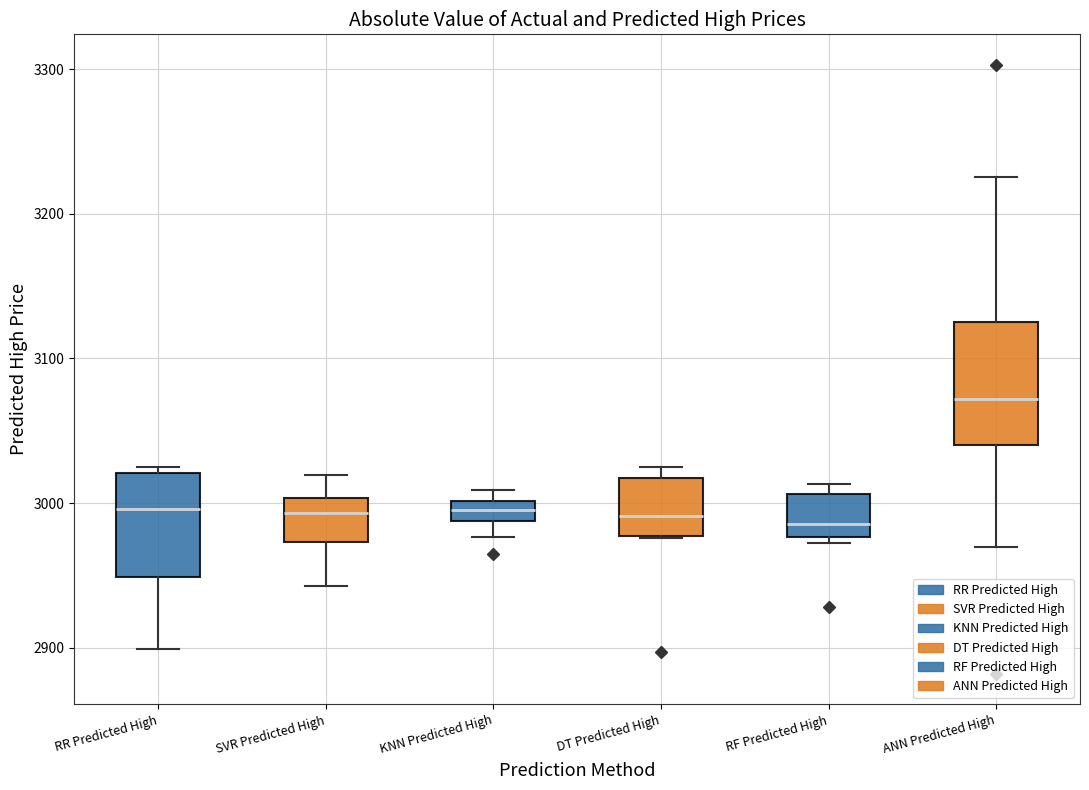

Which box is the tallest, from its lower edge to its upper edge?

ANN Predicted High